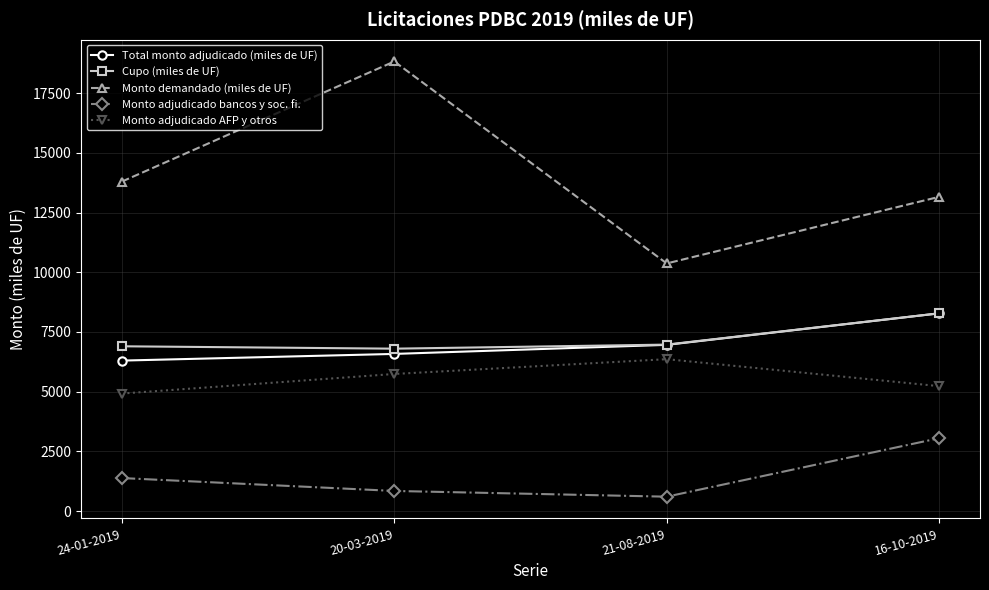

Which category has the highest value in the Monto demandado (miles de UF) series?

20-03-2019